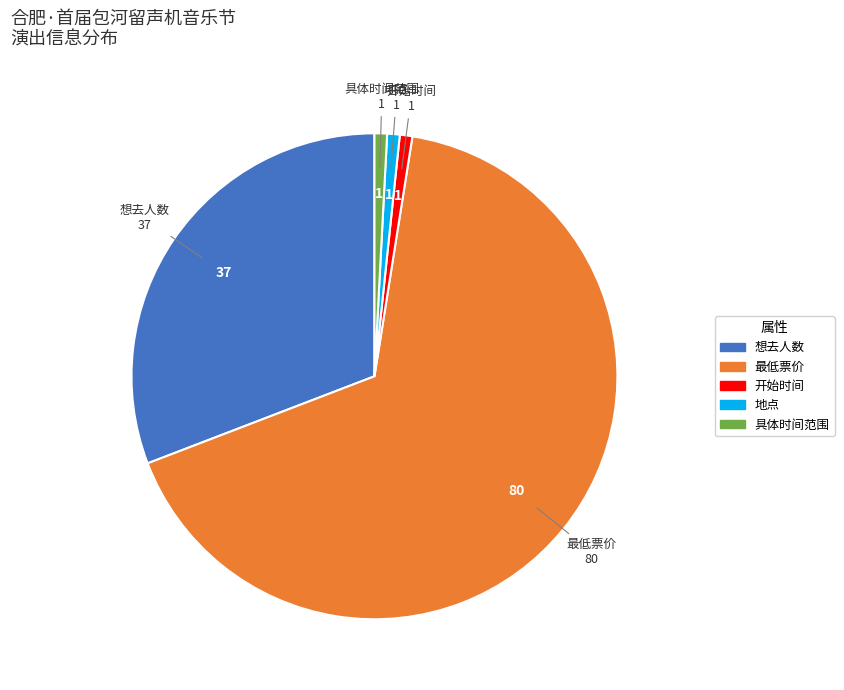

Is there any slice that represents more than half of the pie?

Yes